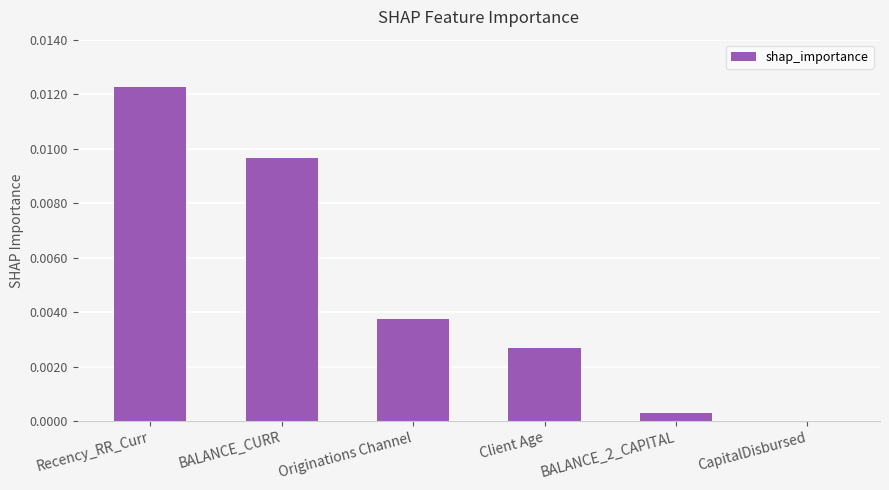

Between Originations Channel and CapitalDisbursed, which is larger?

Originations Channel